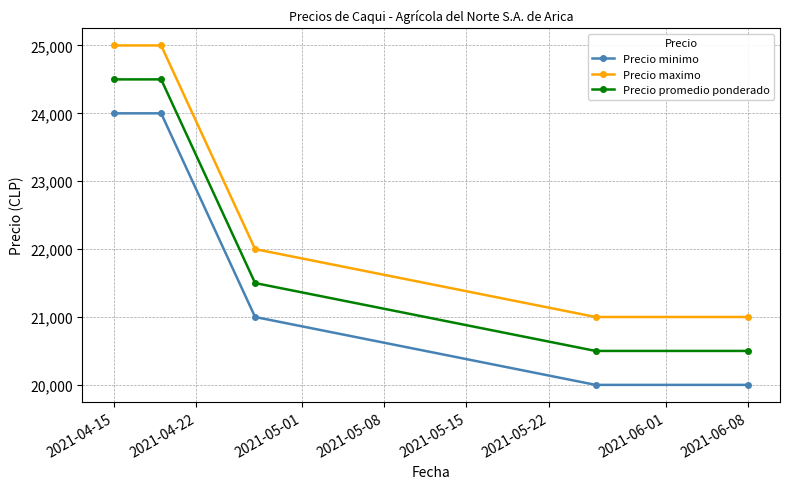

What is the value of the Precio minimo point at the 4th from the left?

20000